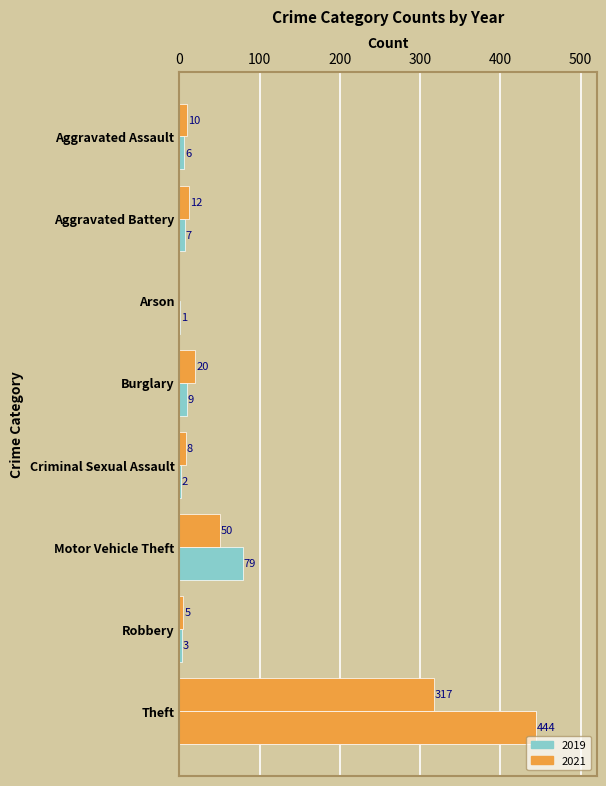

List the series in order of their overall mean, lowest first.

2021, 2019